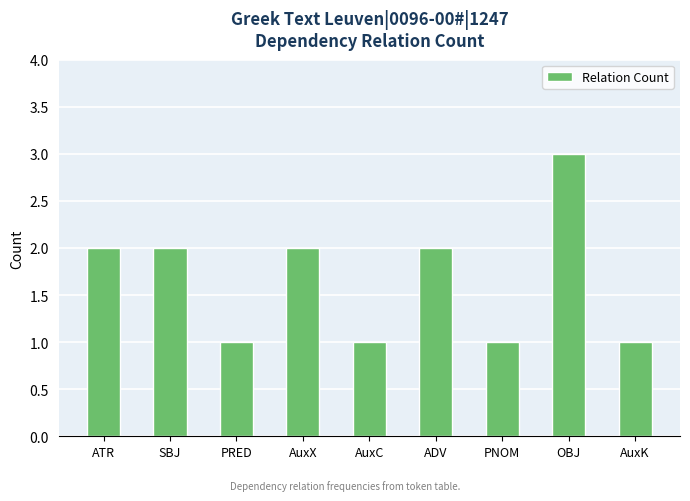

Reading left to right, what are all the values shown in this chart?

2	2	1	2	1	2	1	3	1